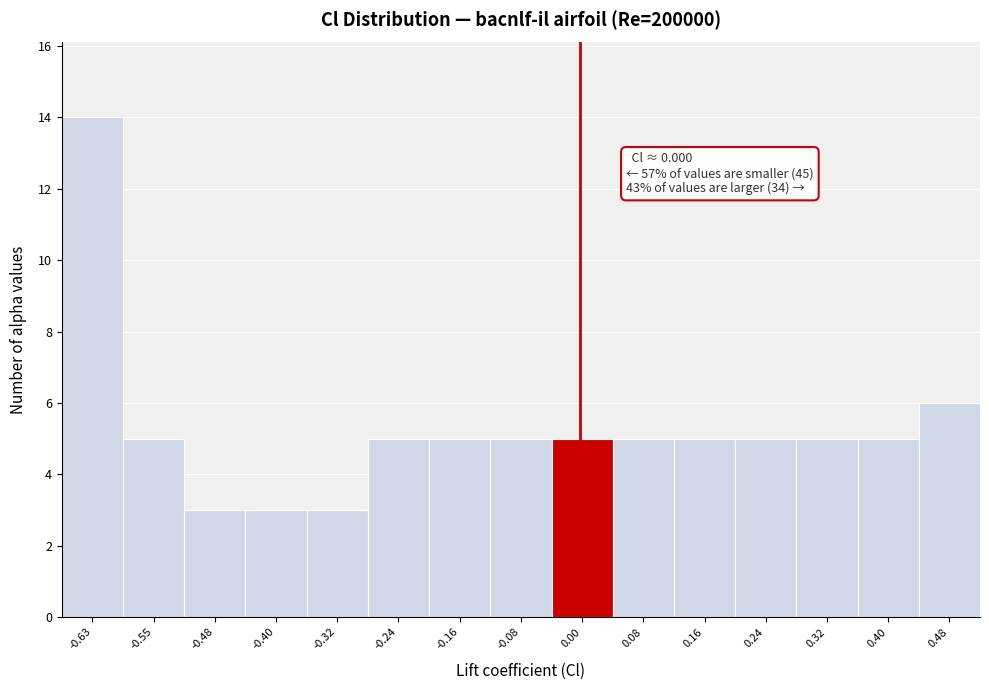

Over which range of the x-axis is the bar tallest?

-0.67 to -0.59